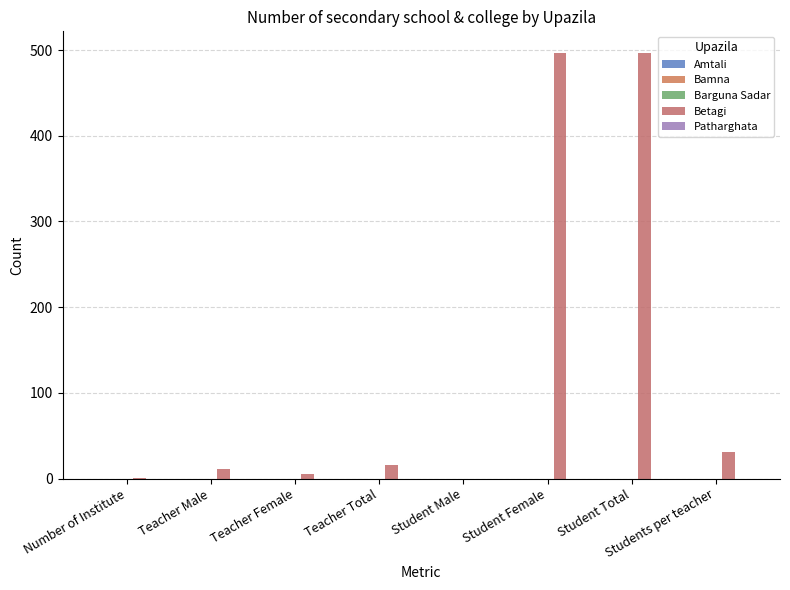

What position from the right is Teacher Total?

5